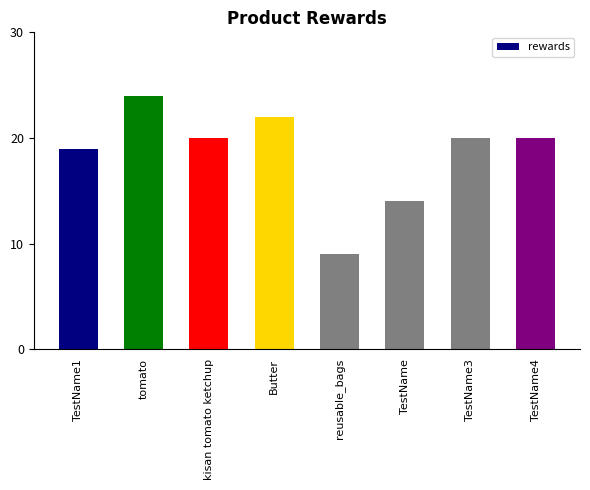

What is the value of the 4th bar from the left?

22